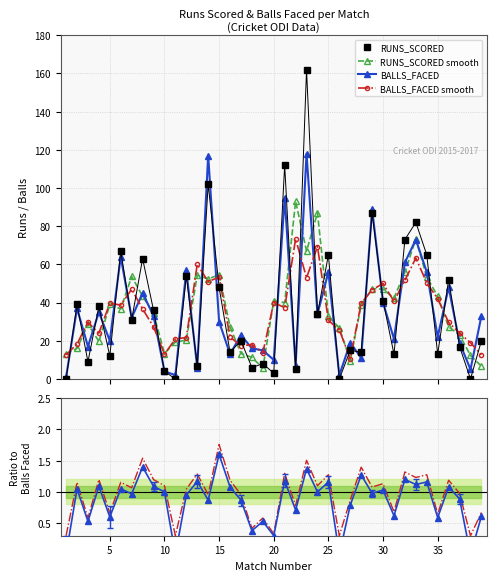

What is the average value of the BALLS_FACED smooth series?

35.2